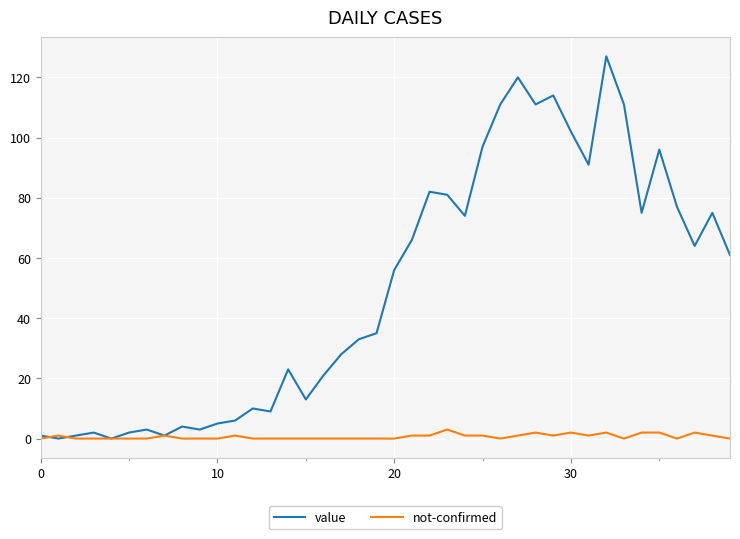

List the series in order of their overall mean, highest first.

value, not-confirmed